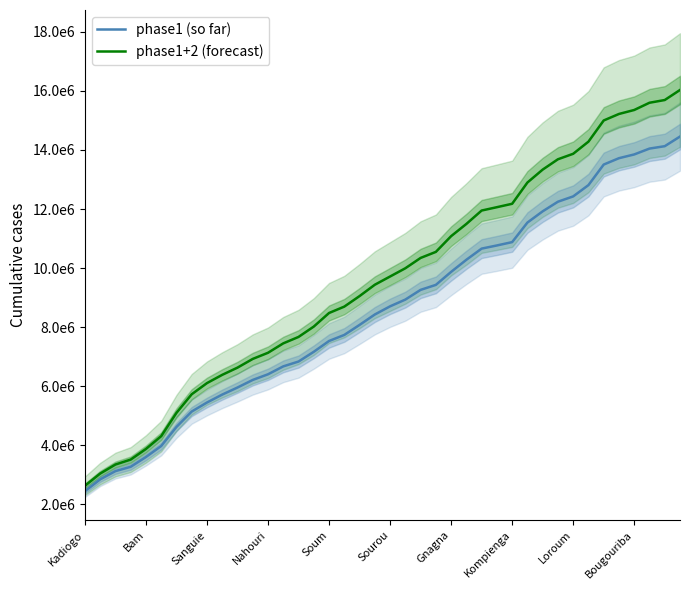

Rank the categories by phase1 (so far) value from lowest to highest.

Kadiogo, Bam, Sanguie, Nahouri, Soum, Sourou, Gnagna, Kompienga, Loroum, Bougouriba, 10, 11, 12, 13, 14, 15, 16, 17, 18, 19, 20, 21, 22, 23, 24, 25, 26, 27, 28, 29, 30, 31, 32, 33, 34, 35, 36, 37, 38, 39